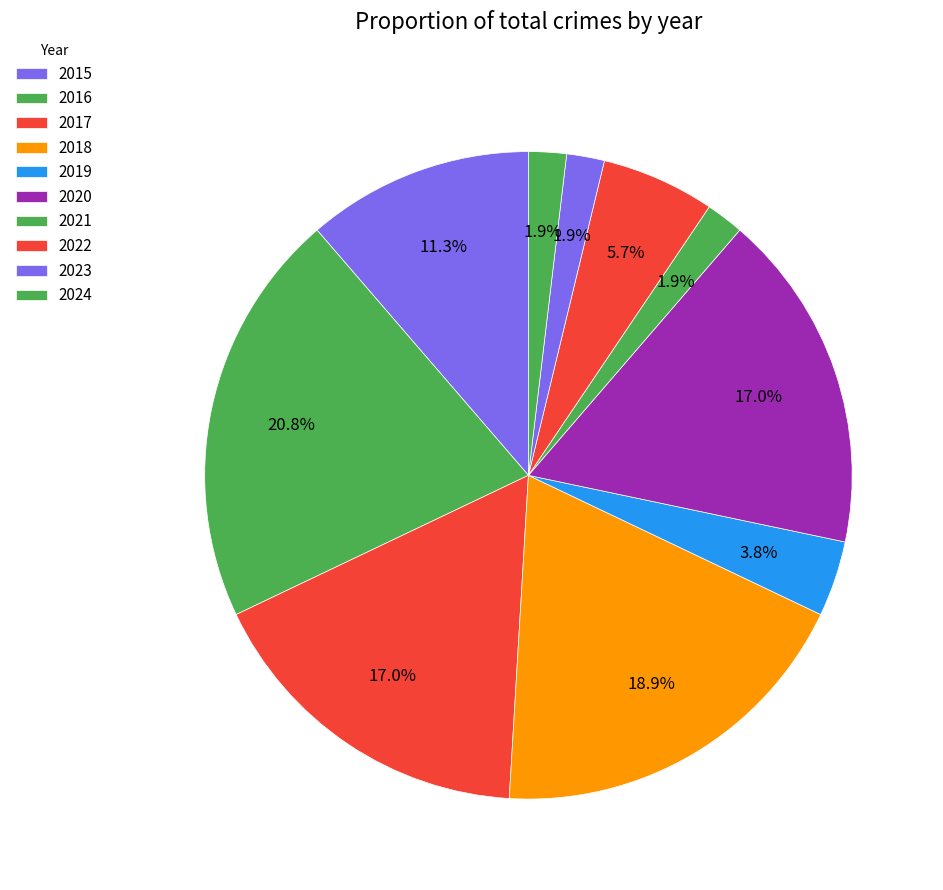

Count the number of slices in the pie.

10